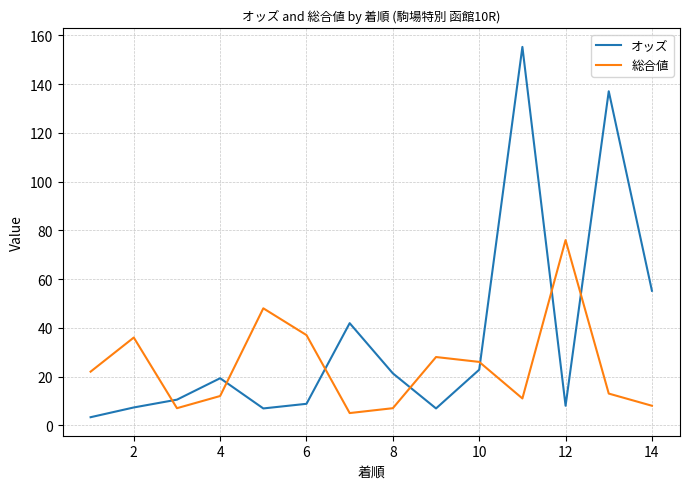

What is the maximum value shown in the chart?

155.3